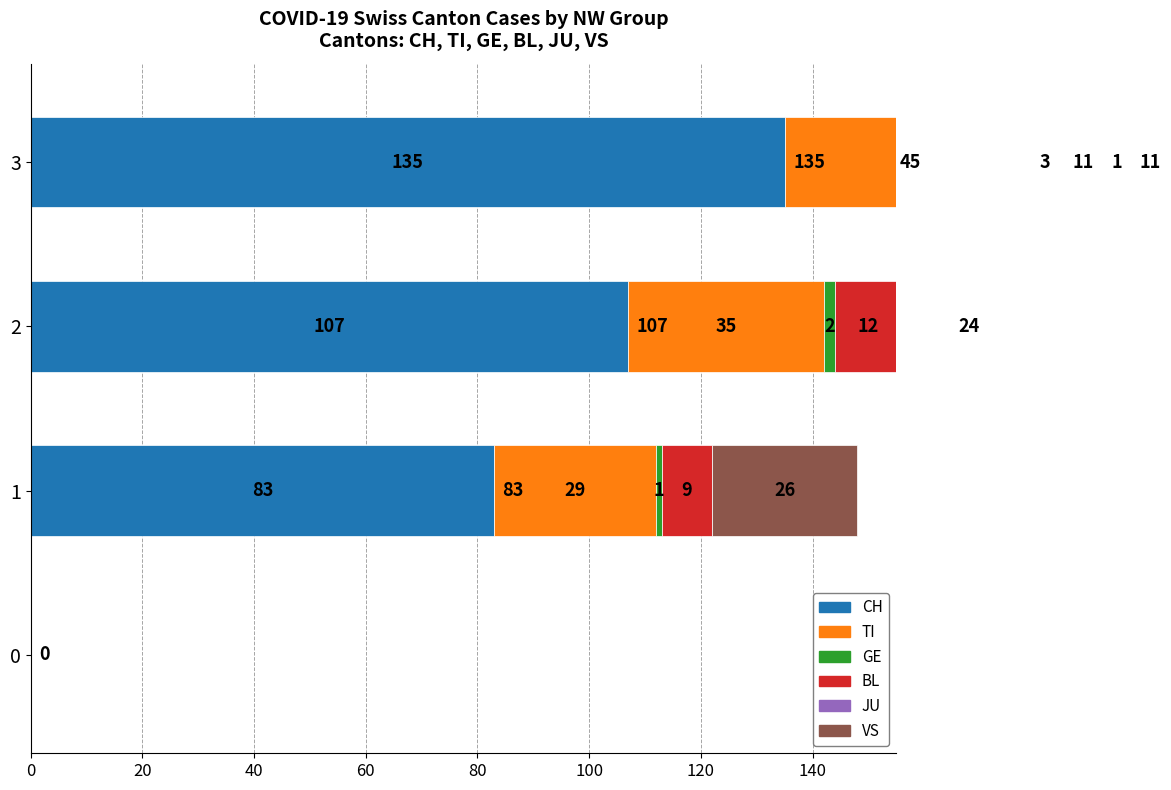

What is the difference between the highest and lowest values at 60?

134